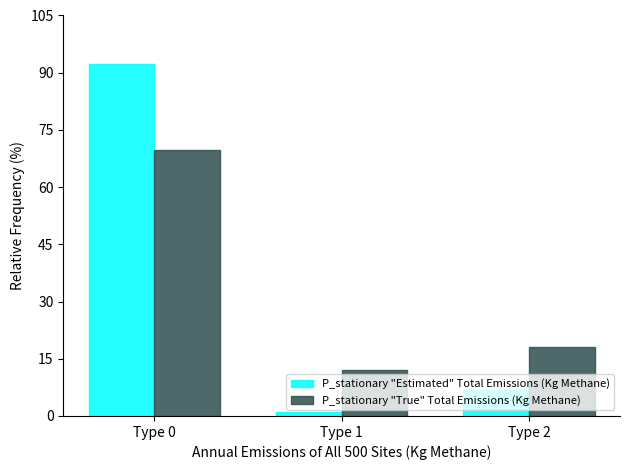

What value does the P_stationary "True" Total Emissions (Kg Methane) series have at Type 1?

12.1